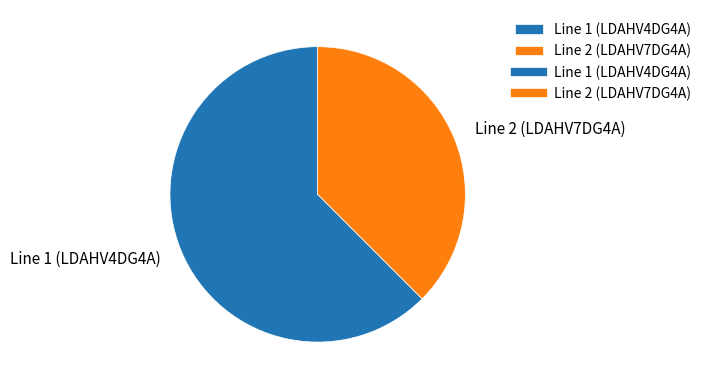

Does any single category account for the majority?

Yes